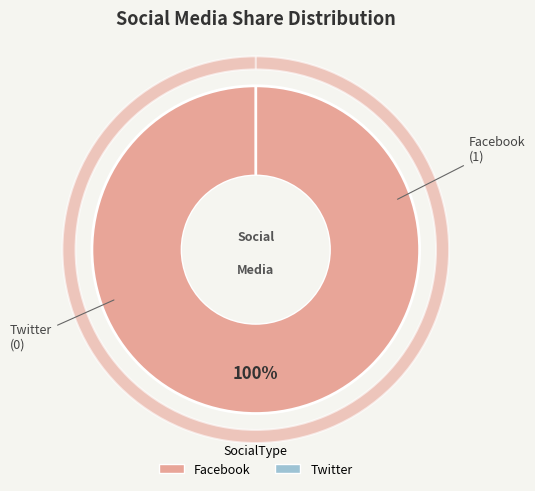

Between Twitter and Facebook, which is larger?

Facebook